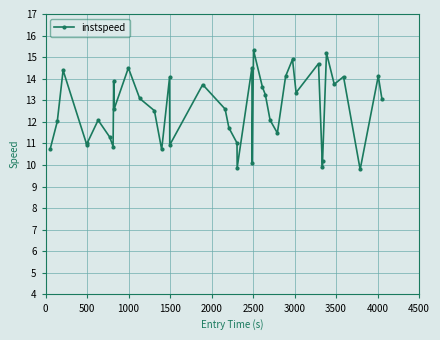

What is the minimum value shown in the chart?

9.8